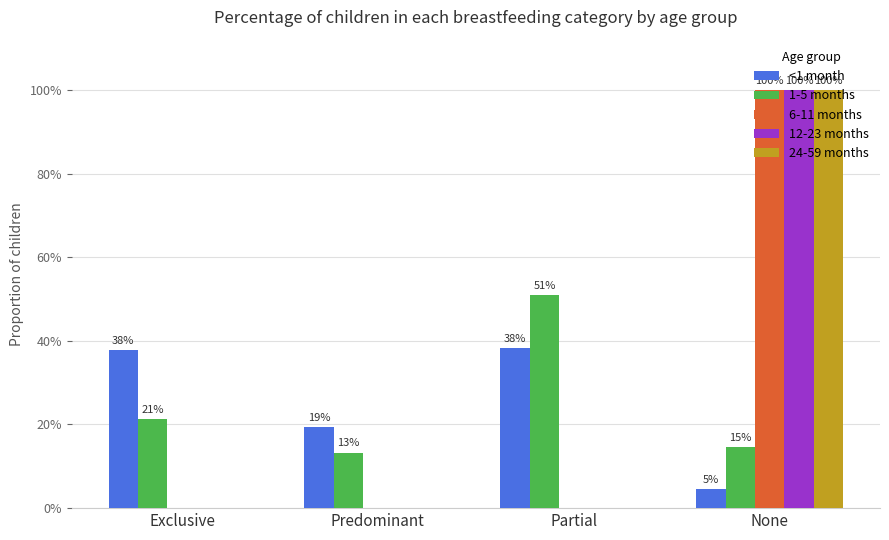

List the labels in order of 6-11 months value, smallest first.

Exclusive, Predominant, Partial, None